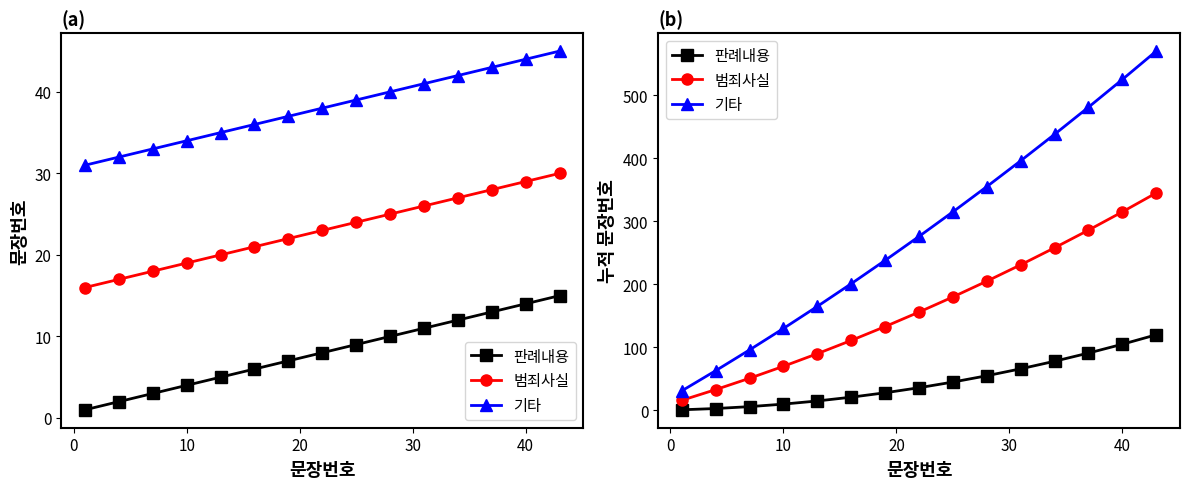

Does the chart display data point markers on the line(s)?

Yes